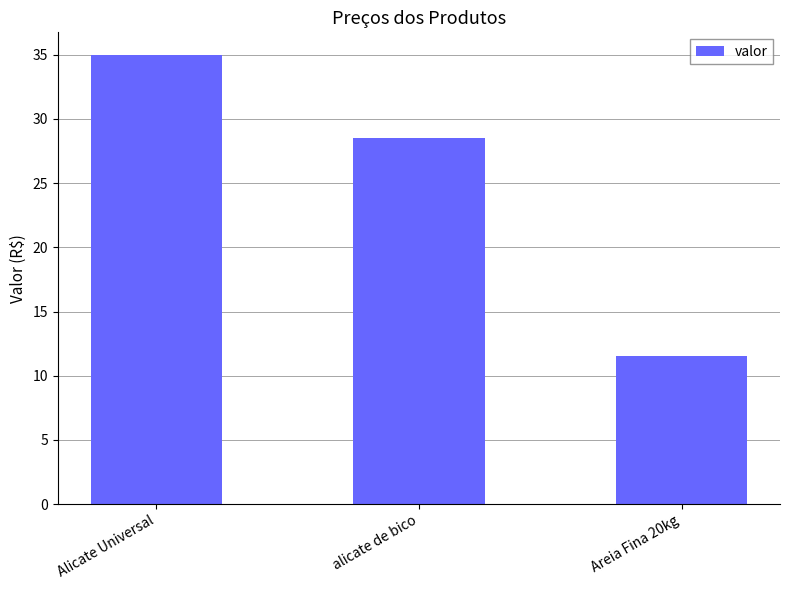

What position from the right is alicate de bico?

2